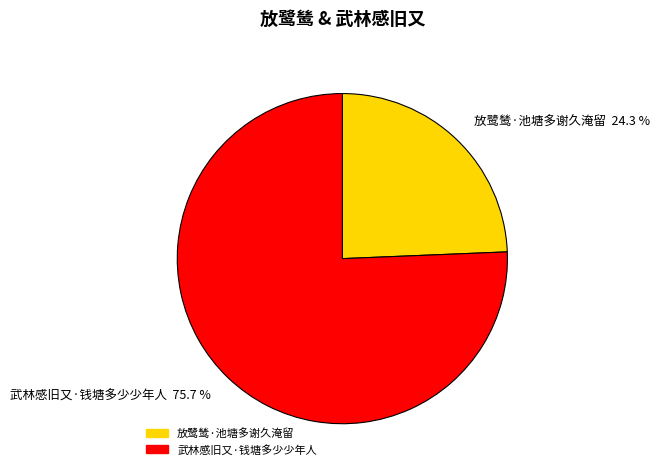

Which category has the biggest portion of the pie?

武林感旧又·钱塘多少少年人